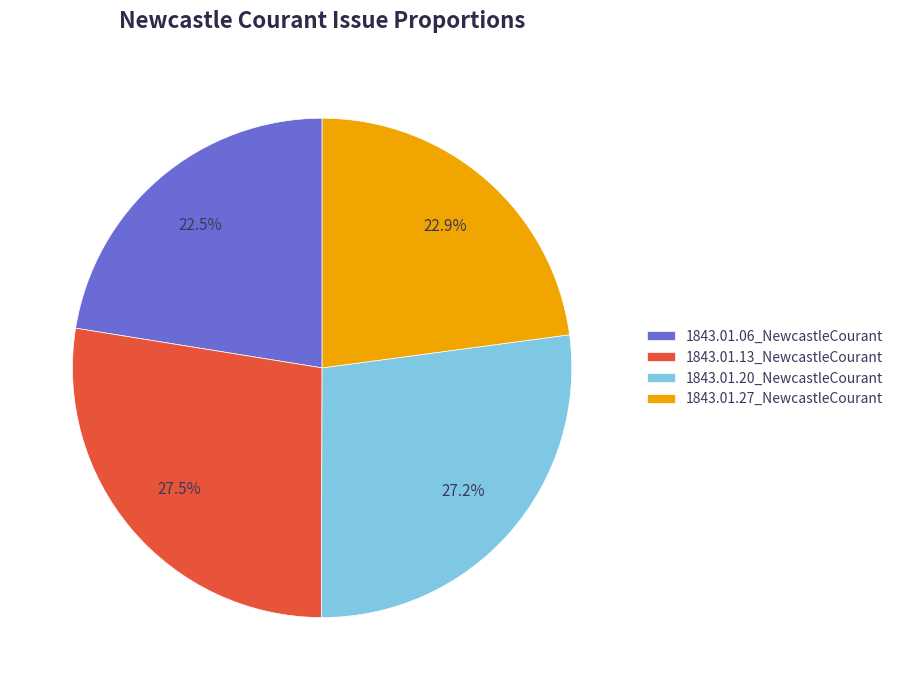

To the nearest percent, what is the average slice percentage?

25%